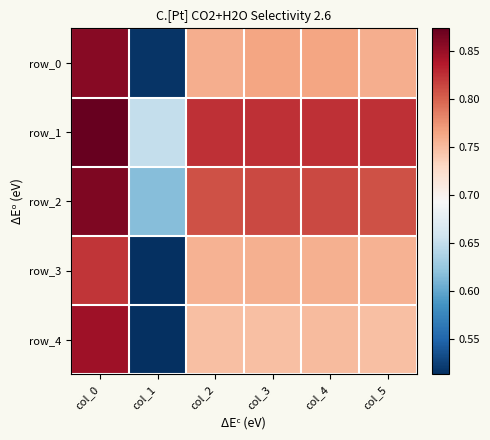

Which label corresponds to the smallest value in the chart?

col_1